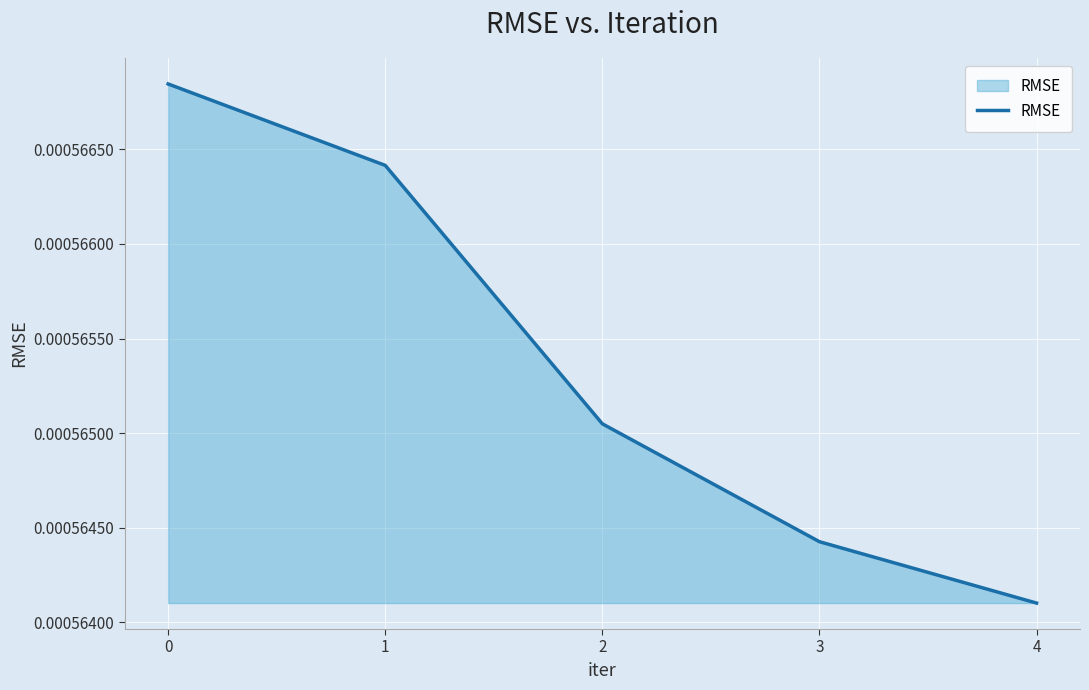

Which category has the lowest value across all series?

4